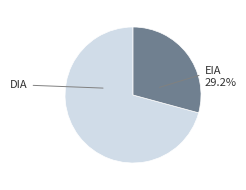

Does any single category account for the majority?

Yes